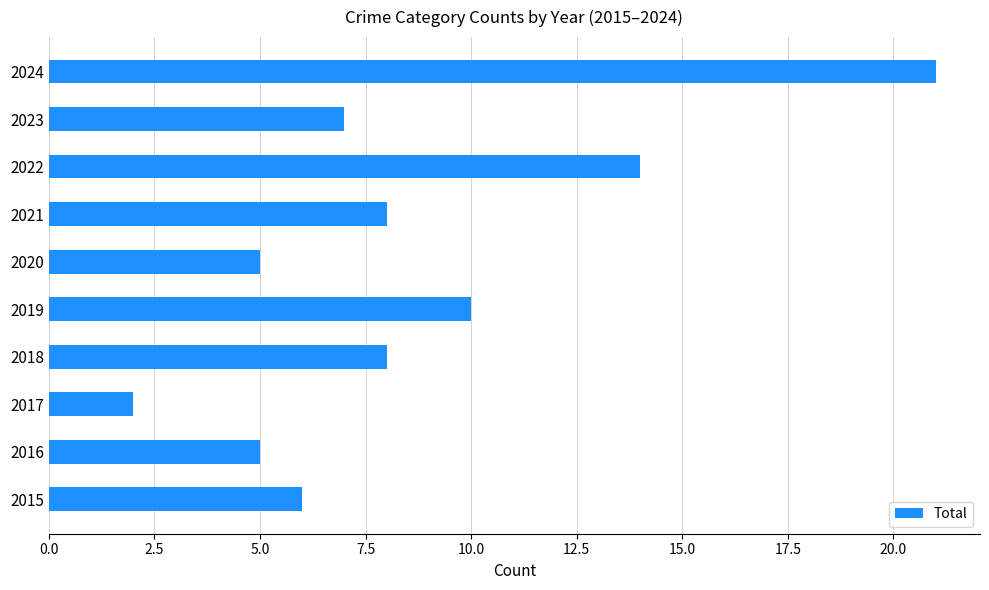

What is the difference between the second highest and second lowest values?

9